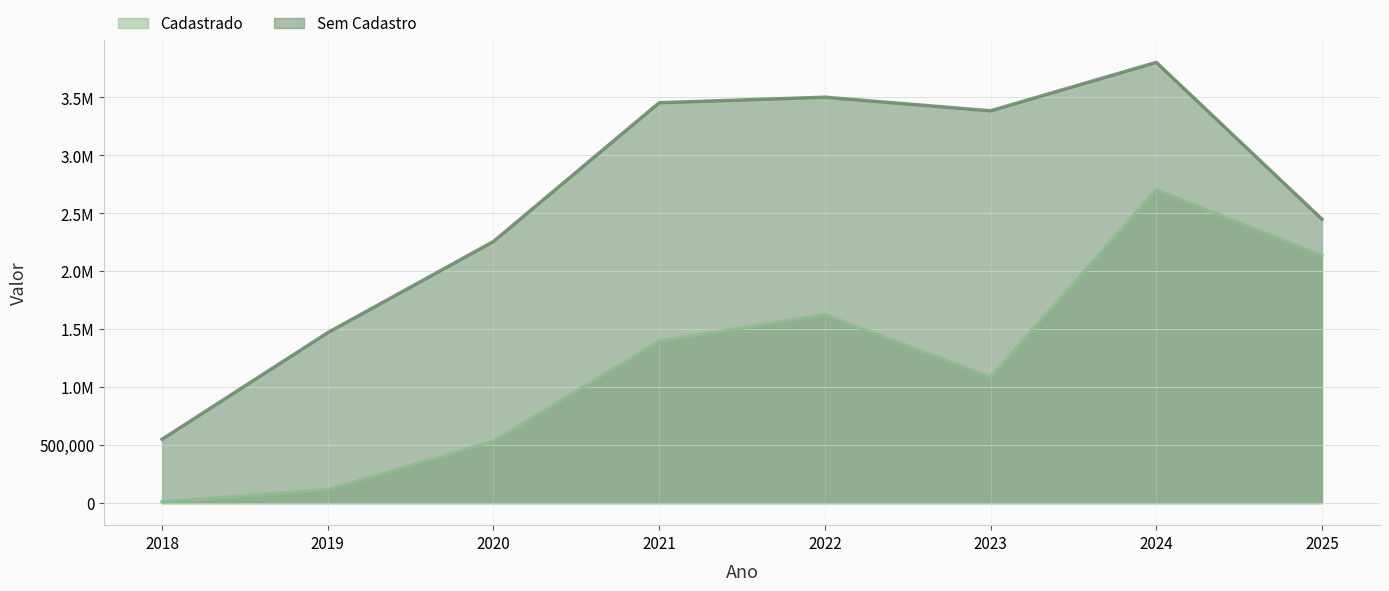

At which category does Sem Cadastro reach its first local peak?

2022